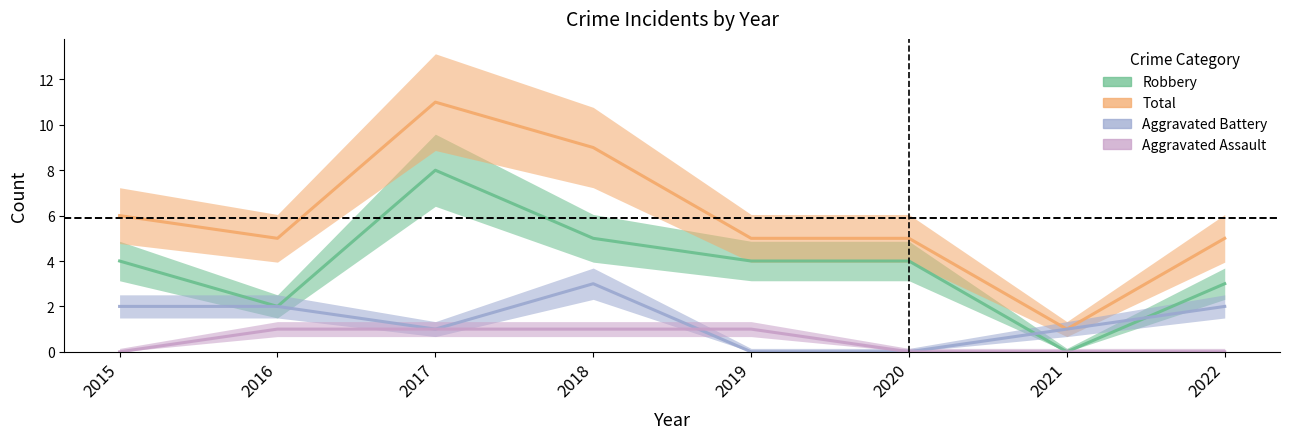

At which category is the sum across all series the highest?

2017